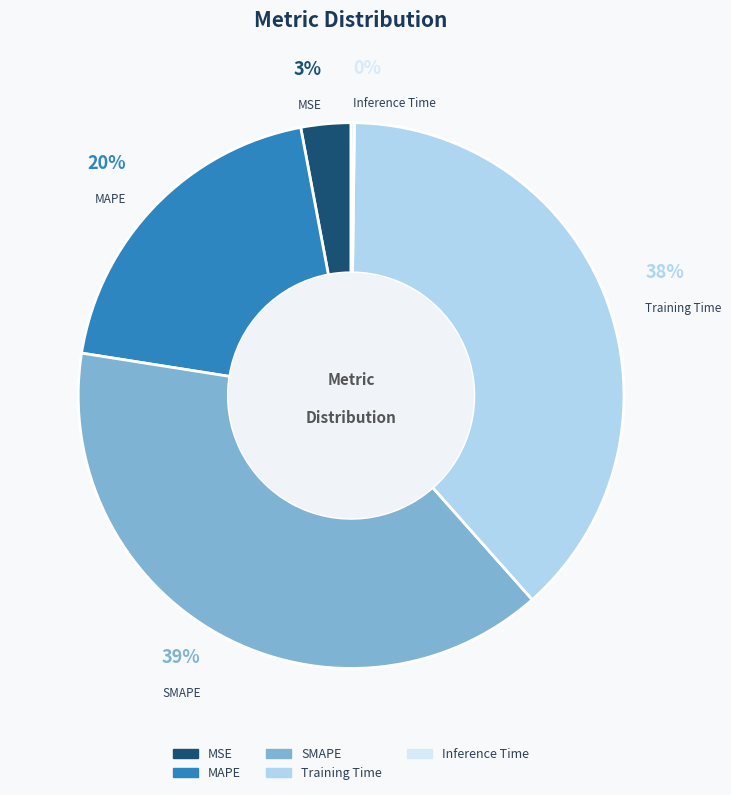

To the nearest percent, what portion does Training Time represent?

38%